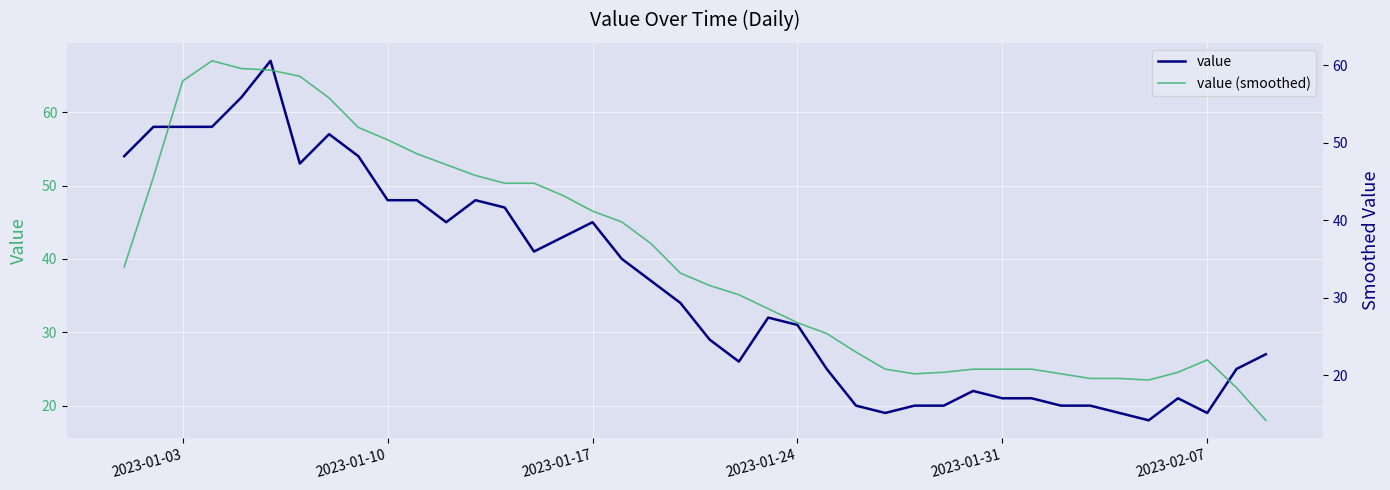

The value series shows 21 at 2023-01-31. True or false?

True